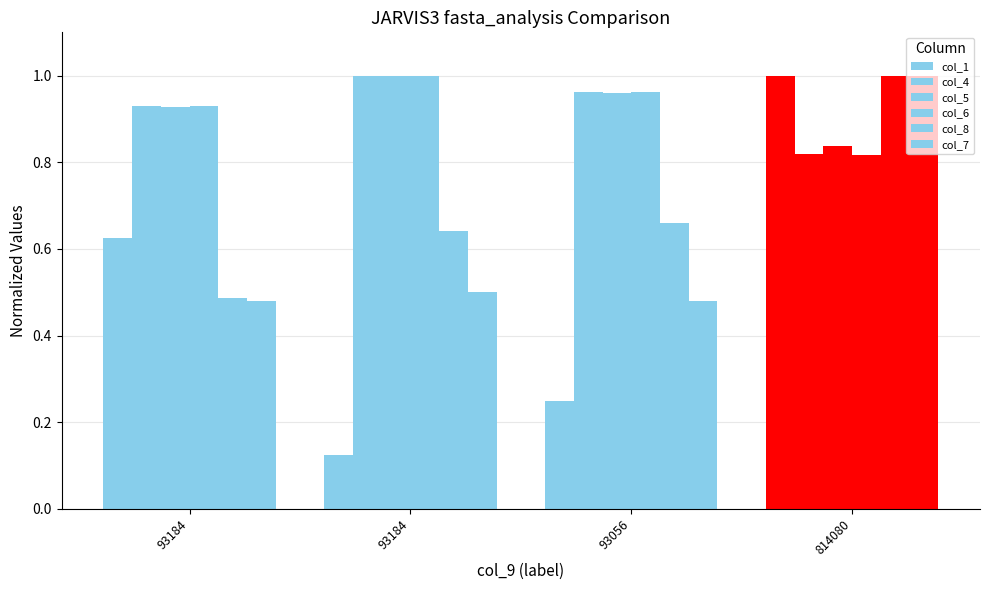

Reading left to right, list all the values displayed in this chart.

col_1: 0.6	0.1	0.2	1.0
col_4: 0.9	1.0	1.0	0.8
col_5: 0.9	1.0	1.0	0.8
col_6: 0.9	1.0	1.0	0.8
col_8: 0.5	0.6	0.7	1.0
col_7: 0.5	0.5	0.5	1.0